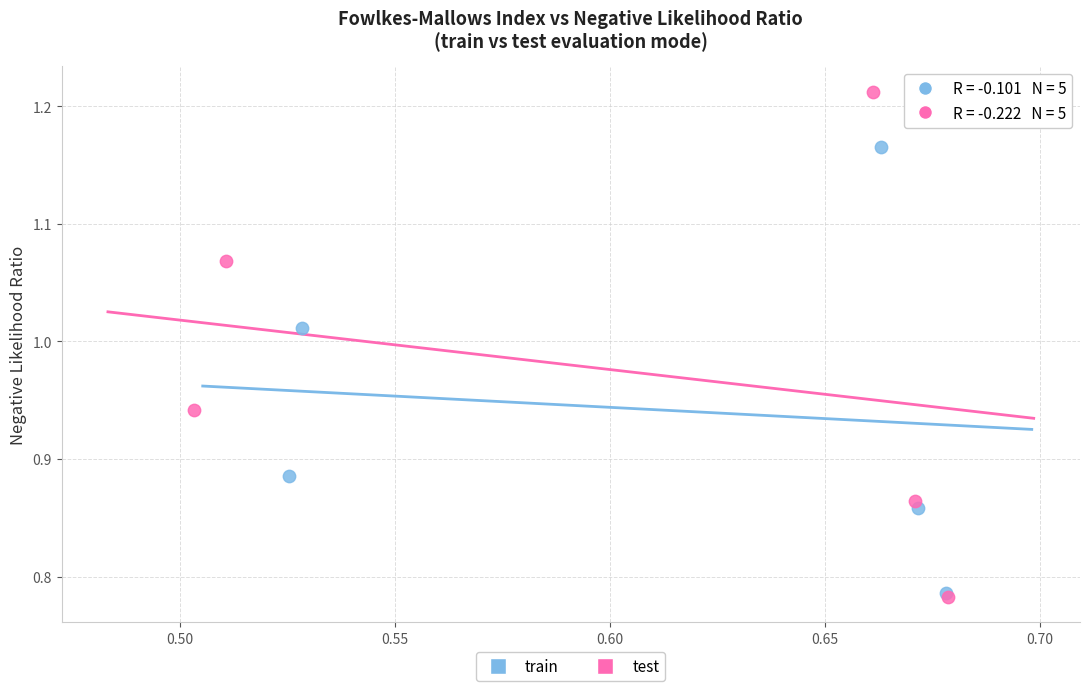

Which series has the widest spread of Y values?

test